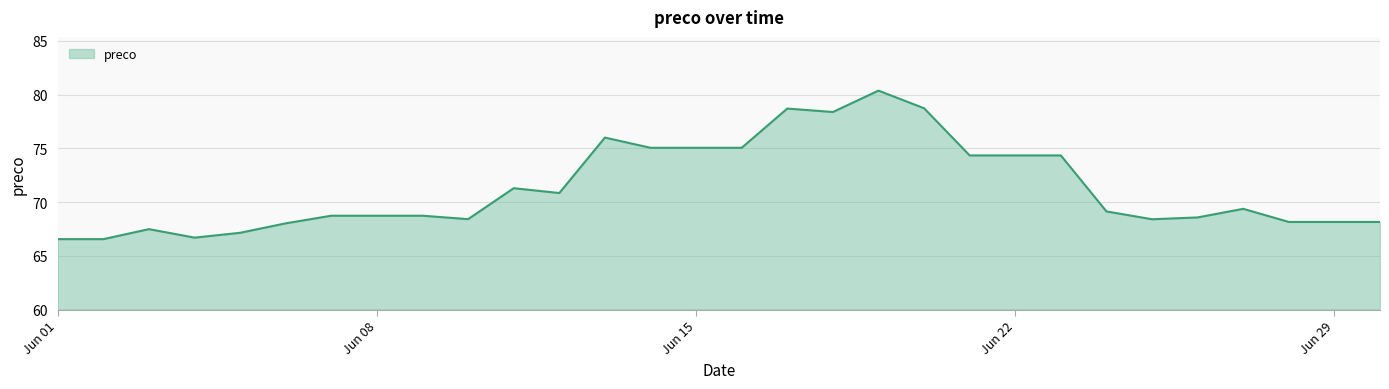

What is the greatest value displayed?

80.4